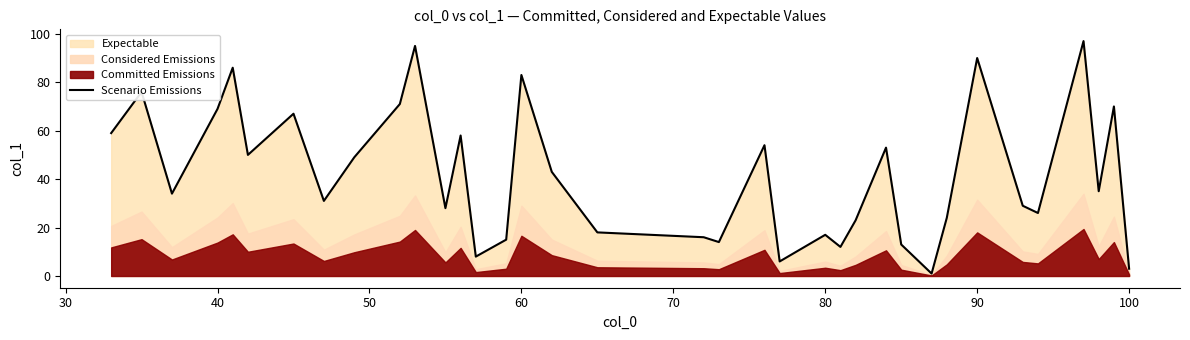

True or false: Scenario Emissions has a value of 17 at 80.

True